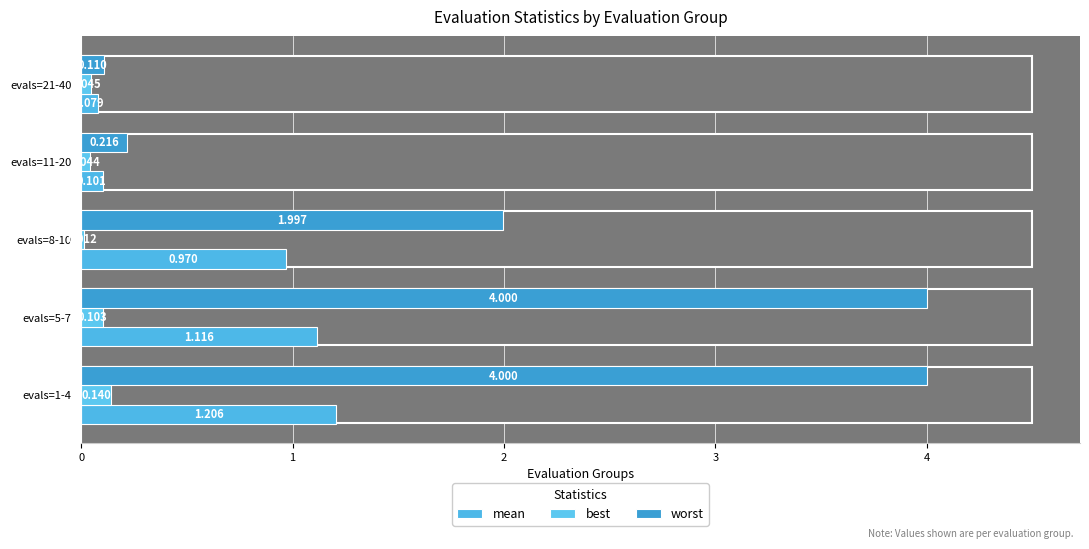

The mean series shows 0.1 at evals=21-40. True or false?

False